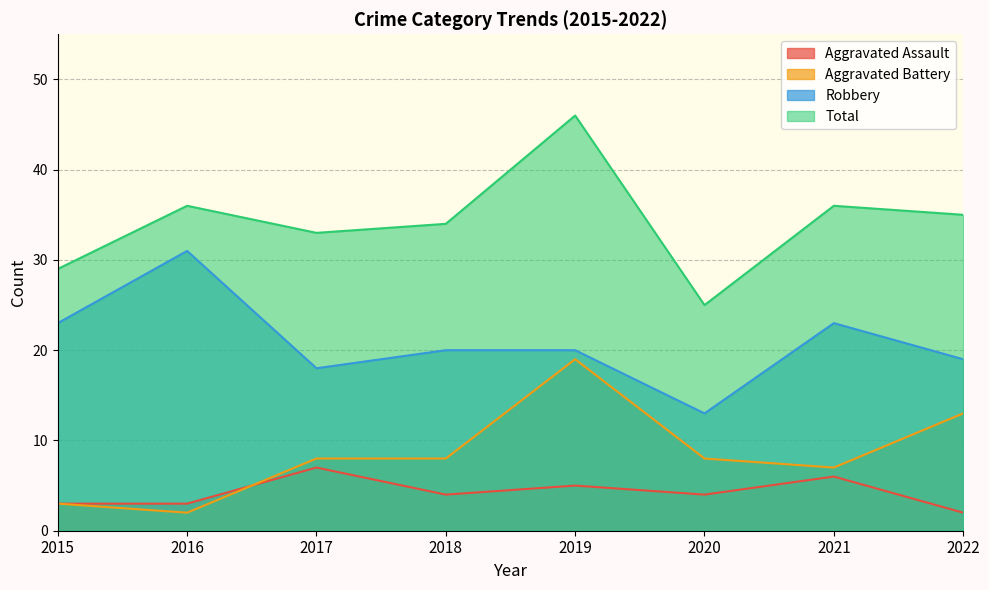

Which category has the lowest value across all series?

2022